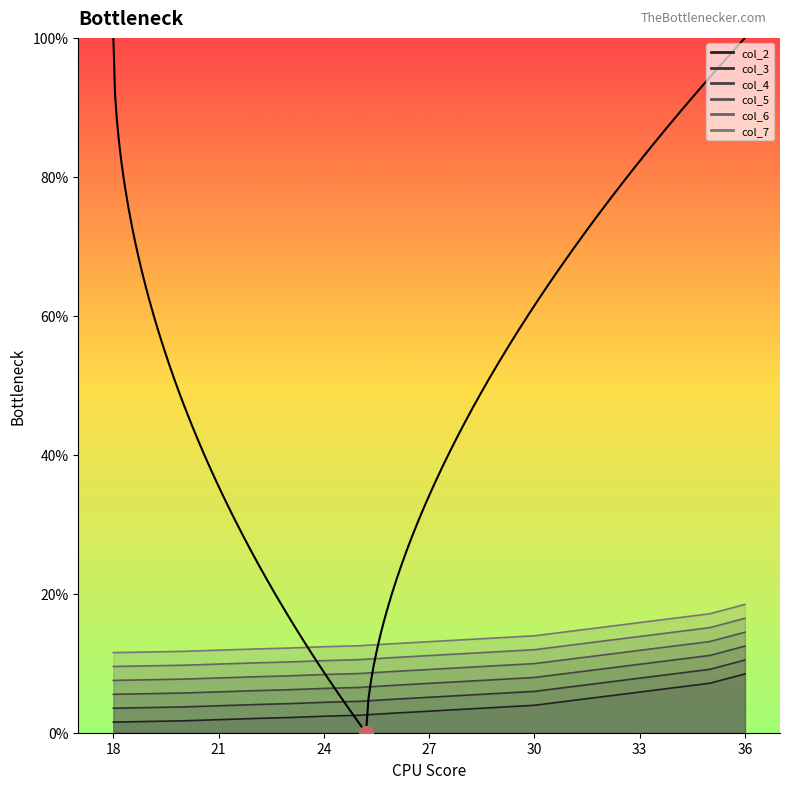

What is the total value across all series at 27?

48.6